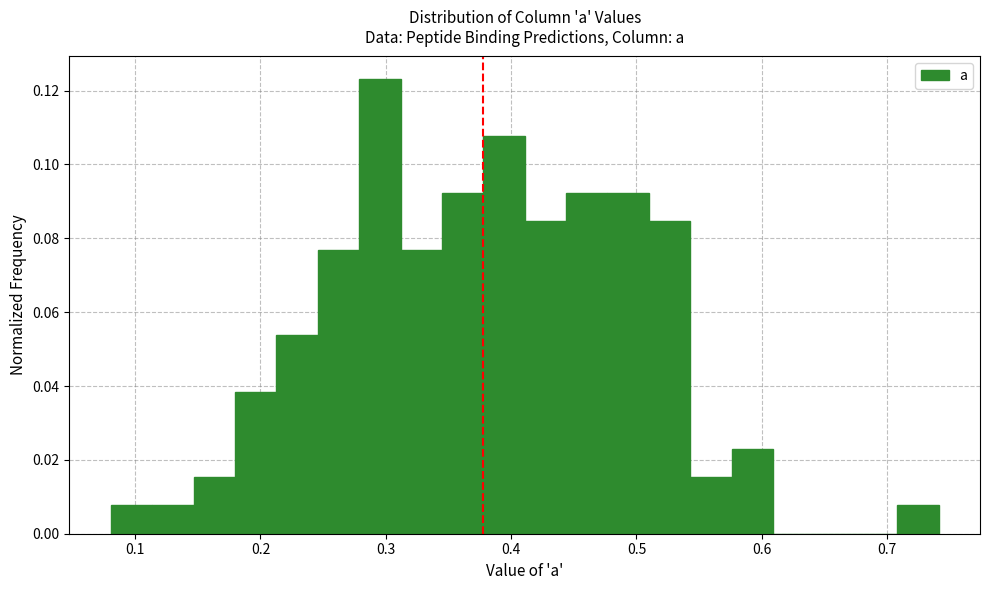

Read against the x-axis, roughly where is the centre of the tallest bar?

0.30